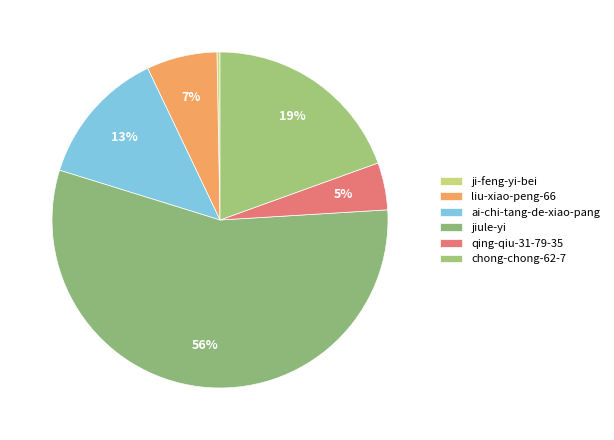

Is qing-qiu-31-79-35 the majority of the pie?

No